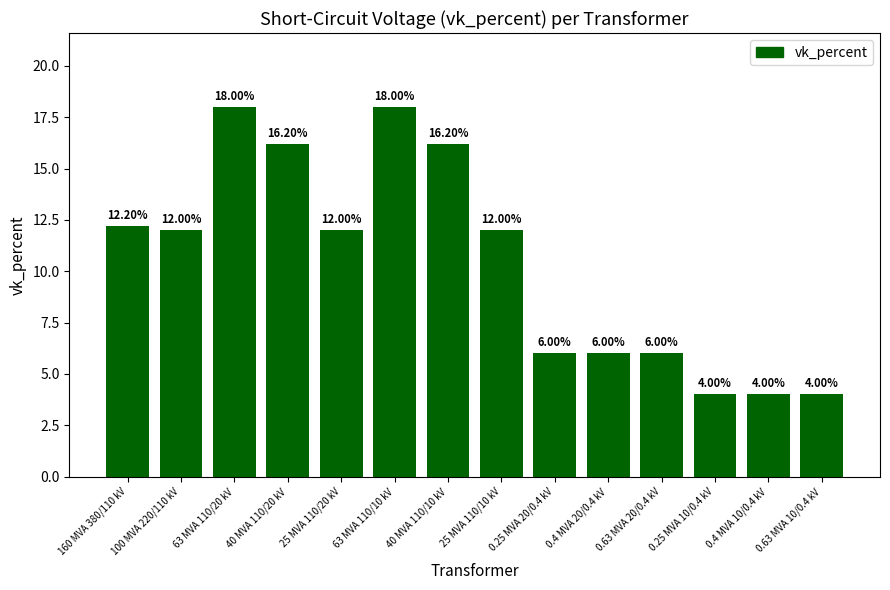

Between 160 MVA 380/110 kV and 40 MVA 110/20 kV, which is larger?

40 MVA 110/20 kV